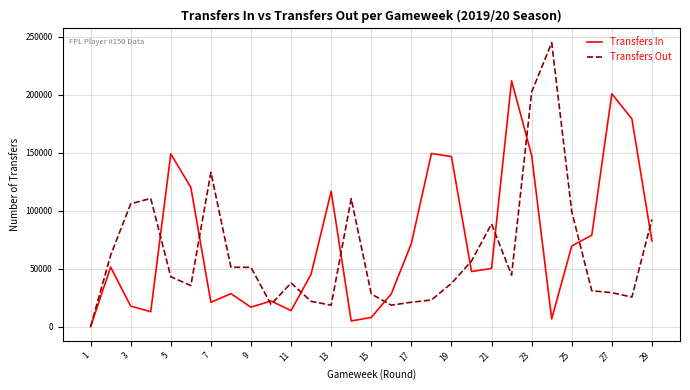

What is the maximum value shown in the chart?

244756